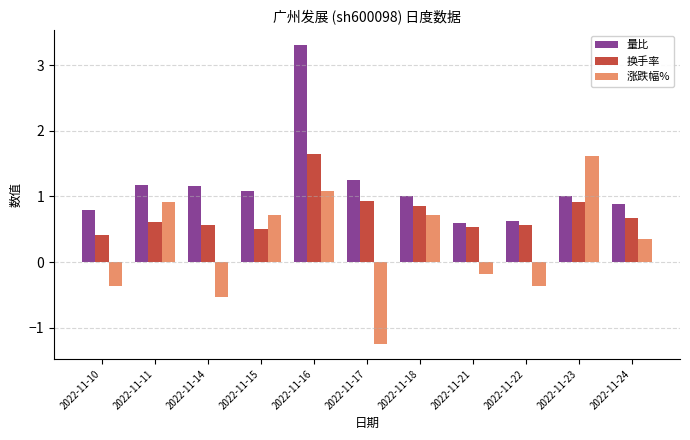

Is it true that 换手率 equals 0.9 at 2022-11-18?

True